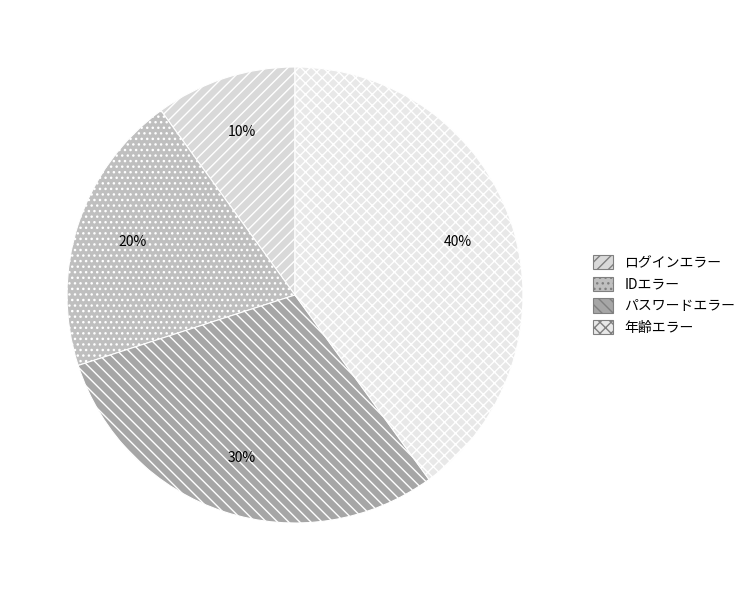

Which slice is the smallest?

ログインエラー